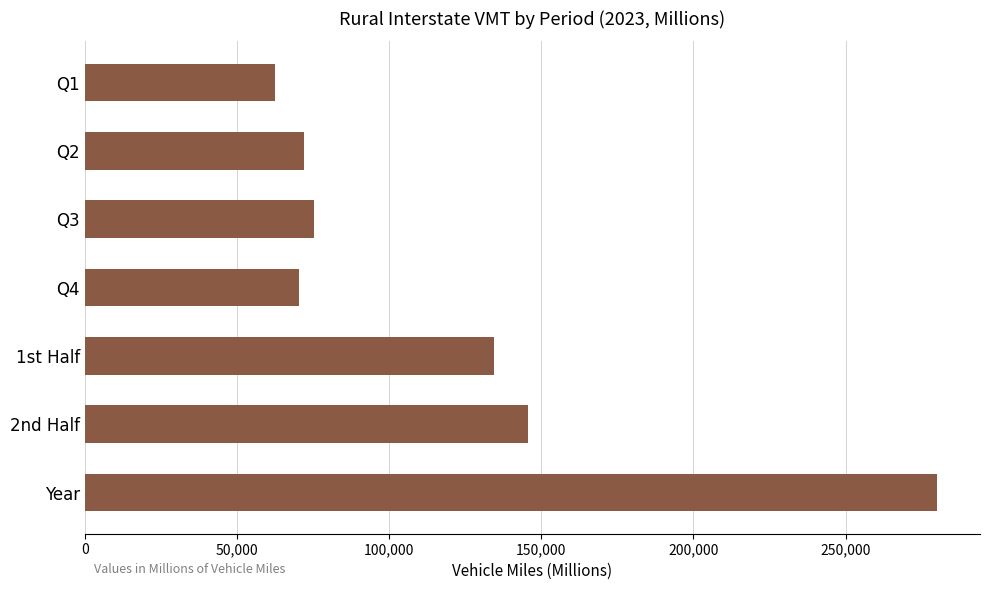

What is the change in value from Q2 to Year?

+208192